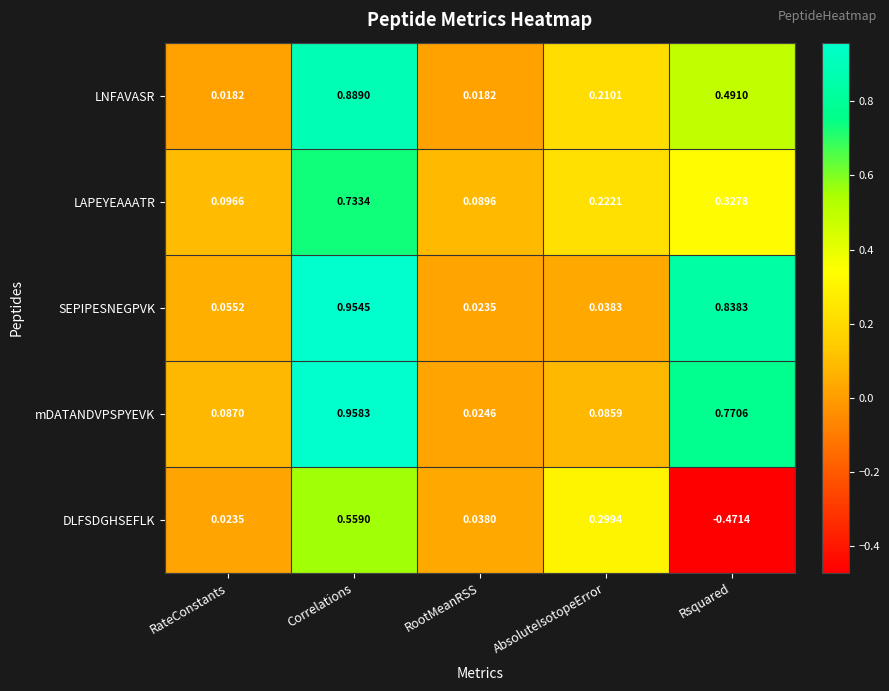

At which label does mDATANDVPSPYEVK reach its minimum?

RootMeanRSS